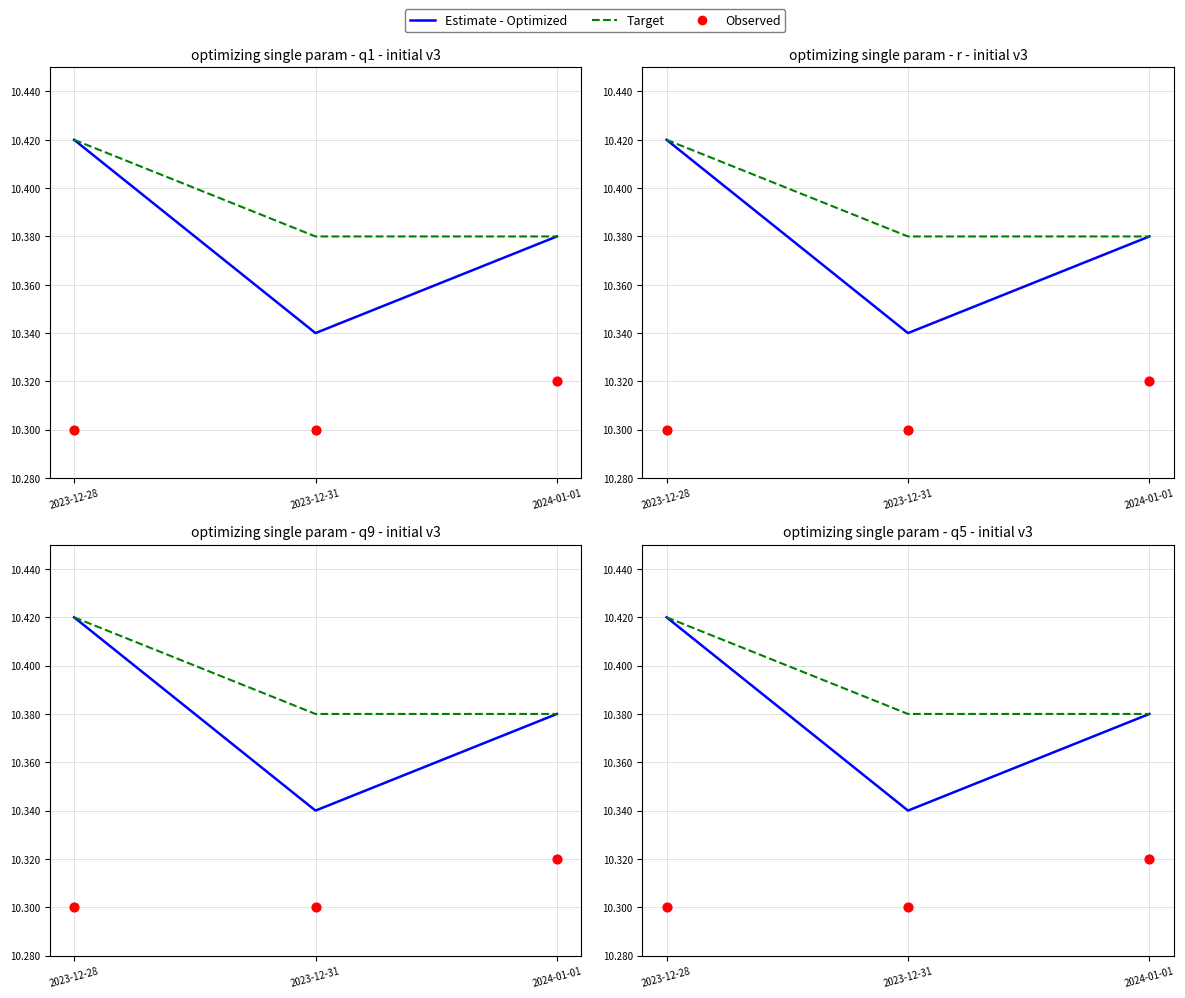

Which series has the largest total across all categories?

Target